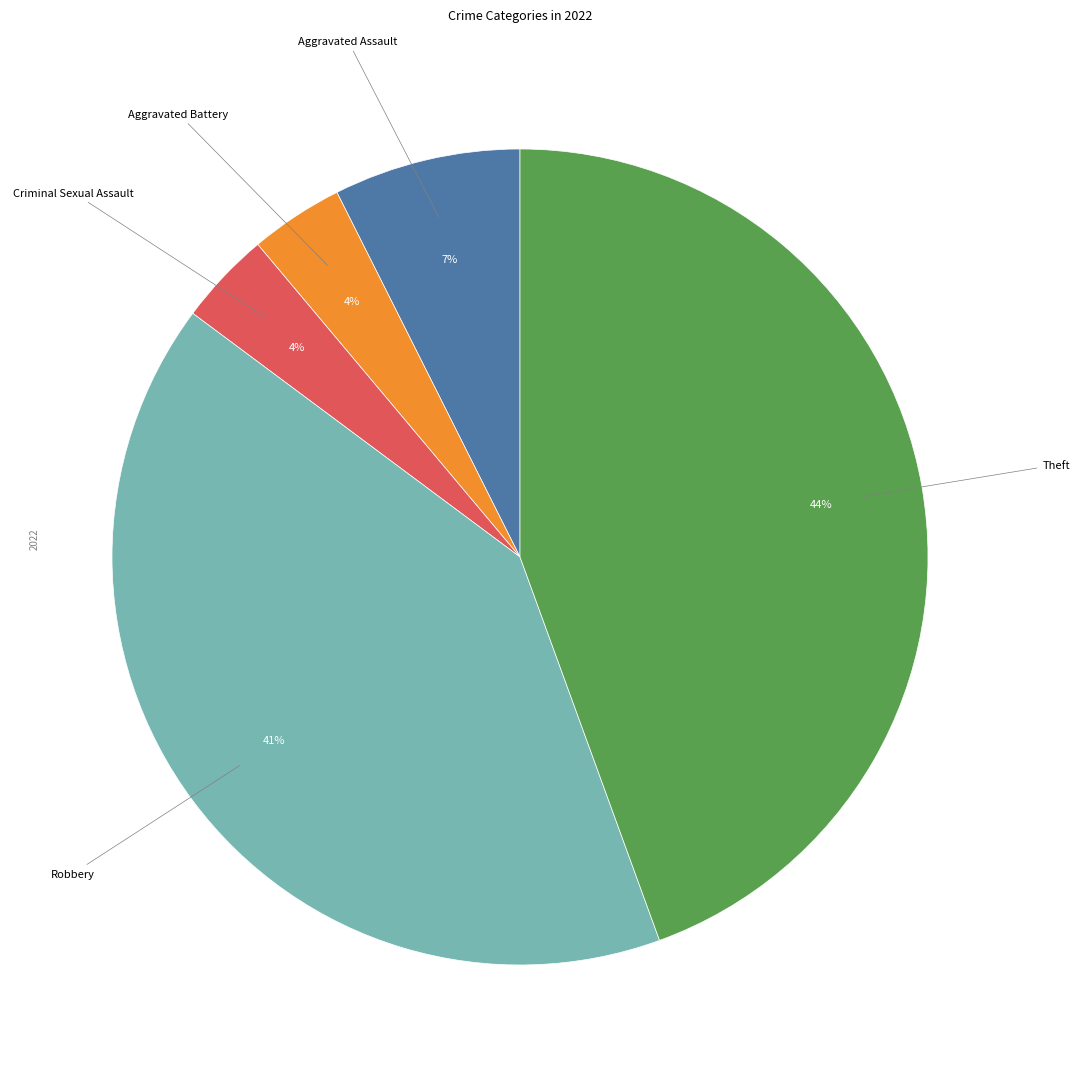

To the nearest percent, what is the average slice percentage?

20%